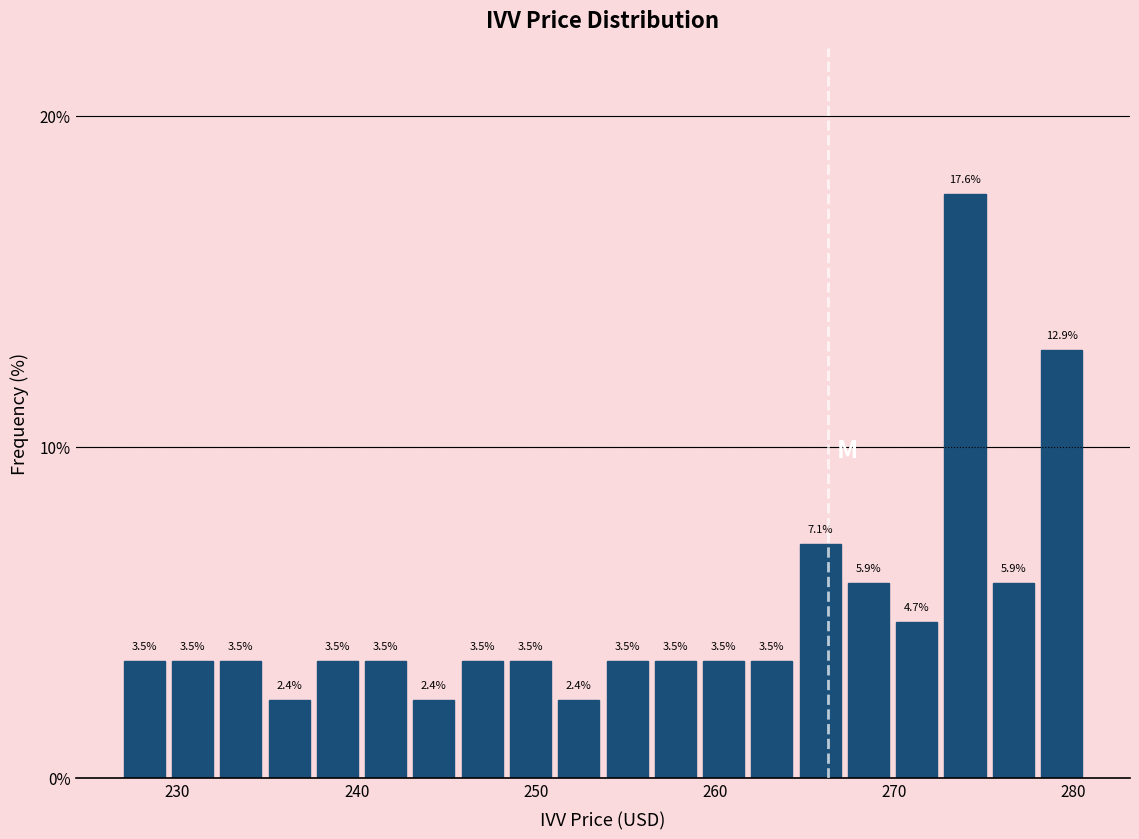

Read against the x-axis, roughly where is the centre of the tallest bar?

274